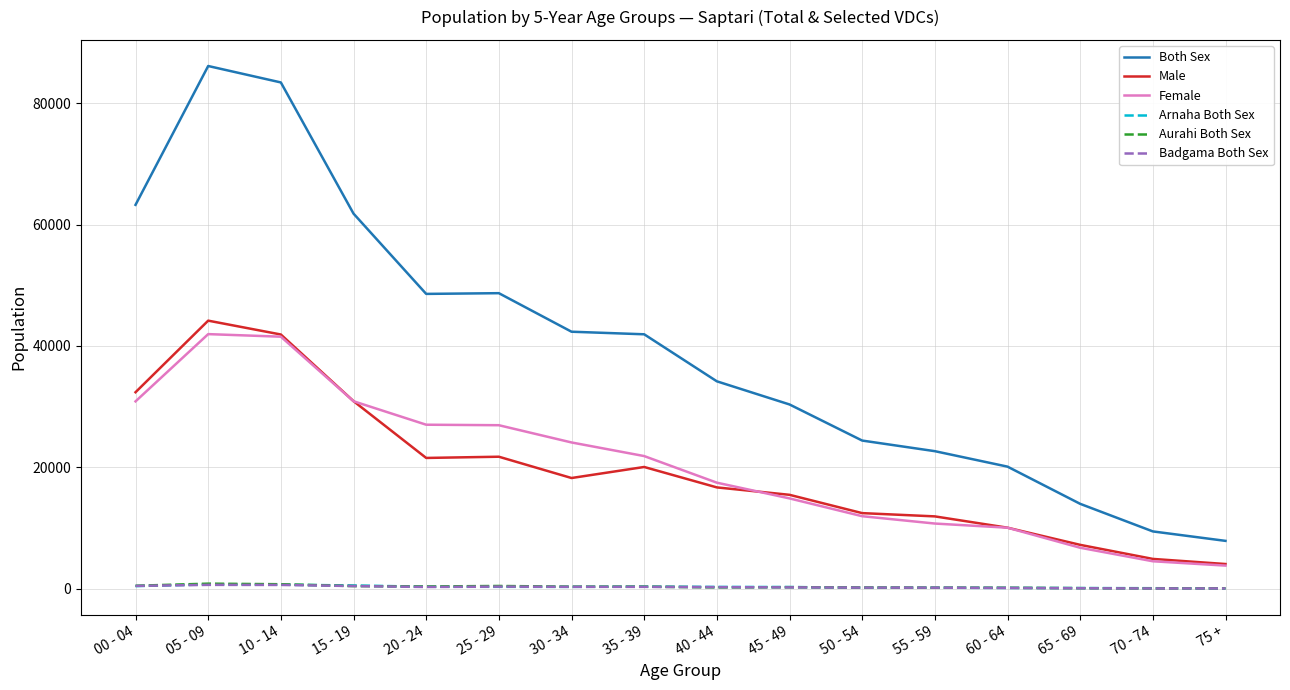

How many intersections are there between Aurahi Both Sex and Arnaha Both Sex?

6